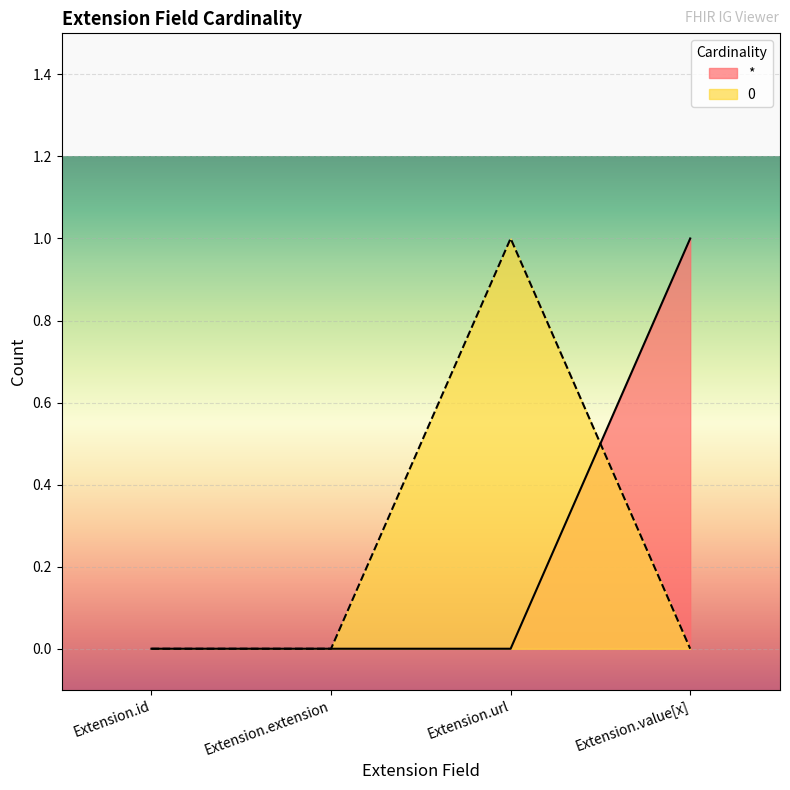

Which series has the largest range (max minus min)?

*